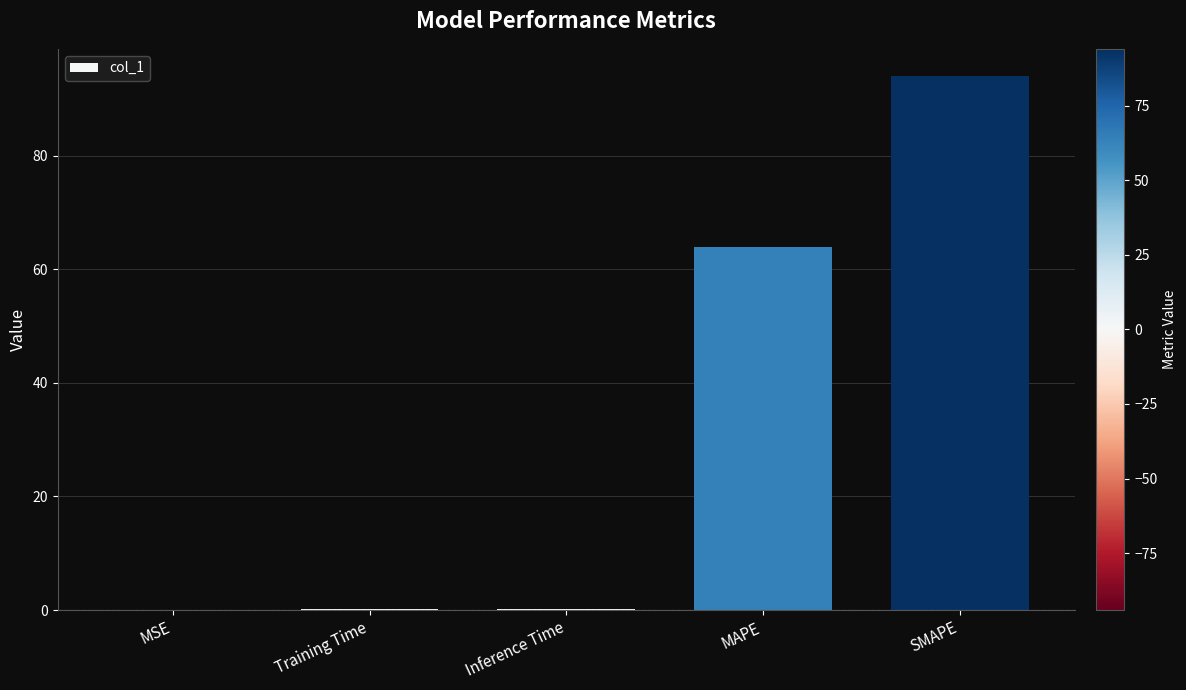

What is the greatest value displayed?

94.1